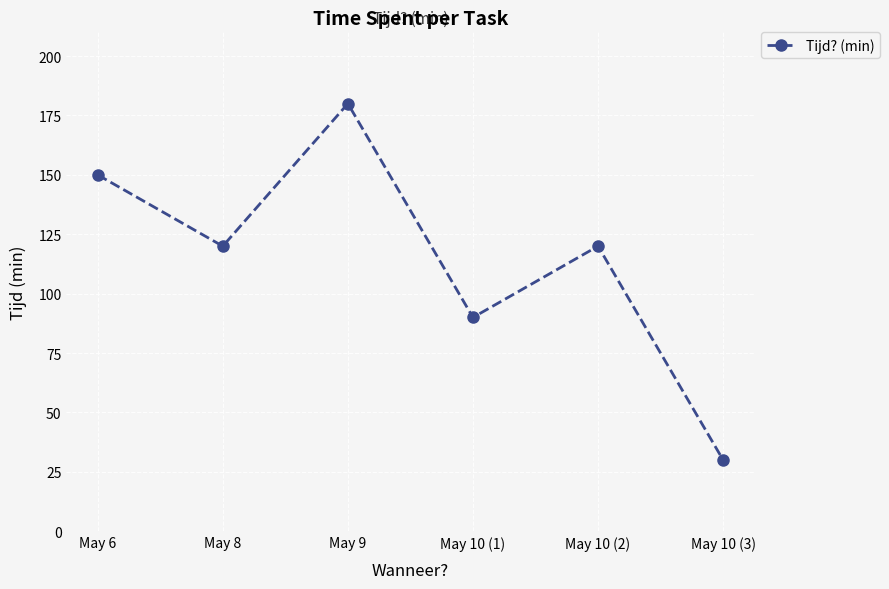

What position from the right is May 8?

5